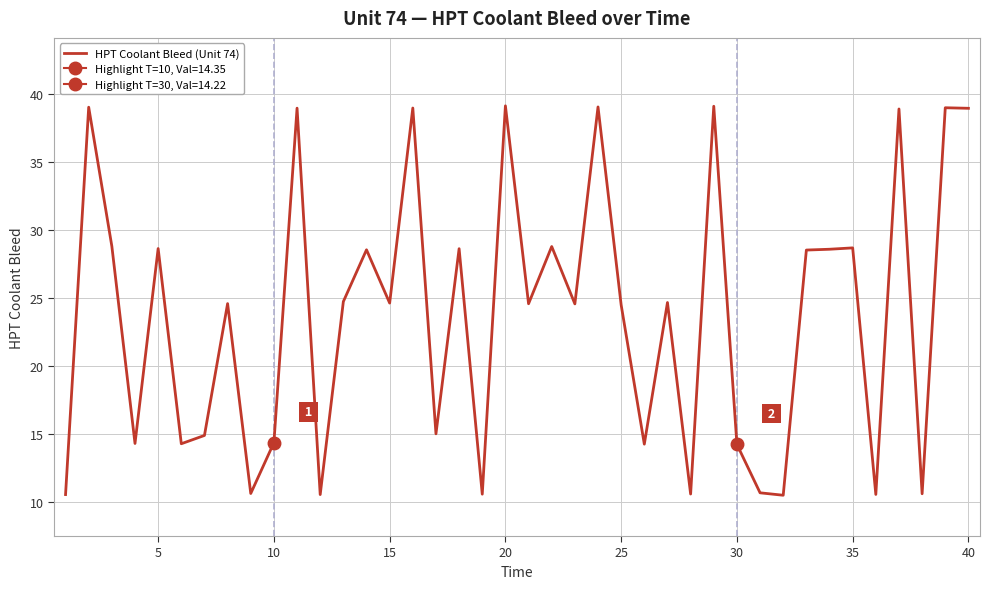

True or false: HPT Coolant Bleed (Unit 74) has a value of 28.6 at 5.

True